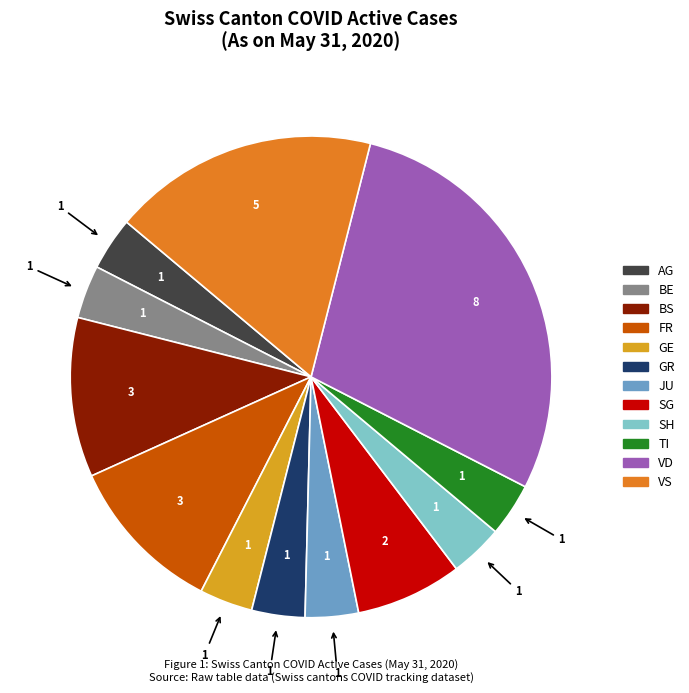

Is there a majority slice in this chart?

No